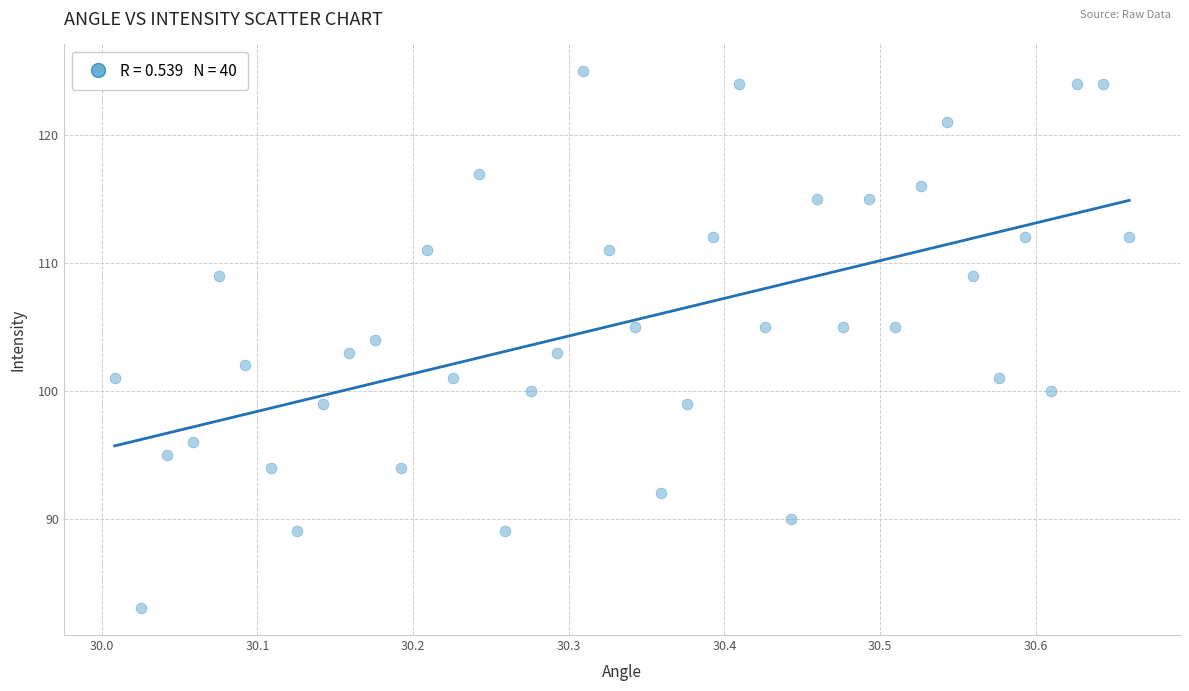

What is the range of Y values (max minus min)?

42